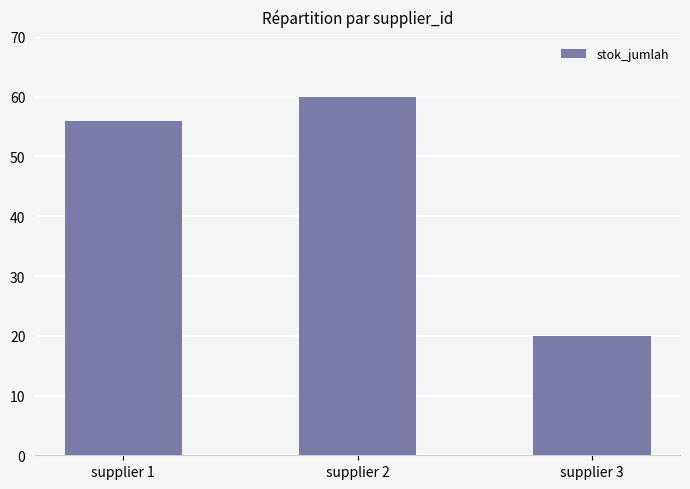

Reading right to left, extract all data points from this chart.

20	60	56